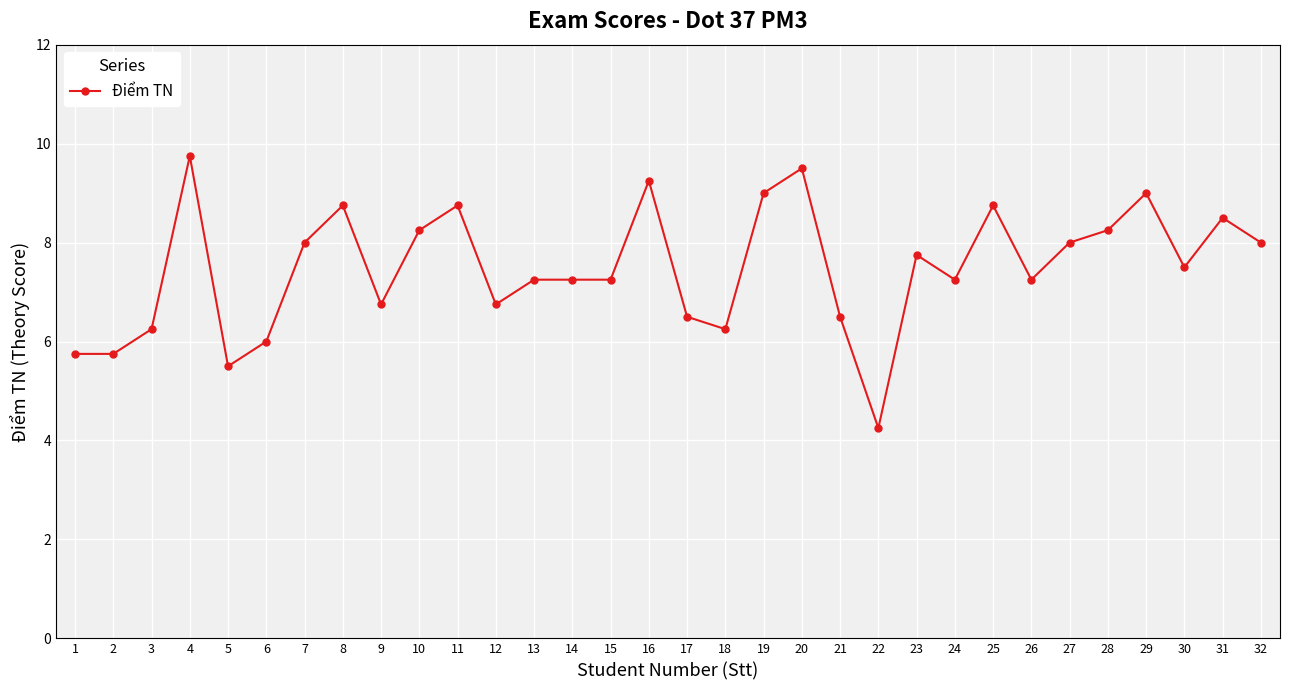

Between 12 and 27, which is larger?

27